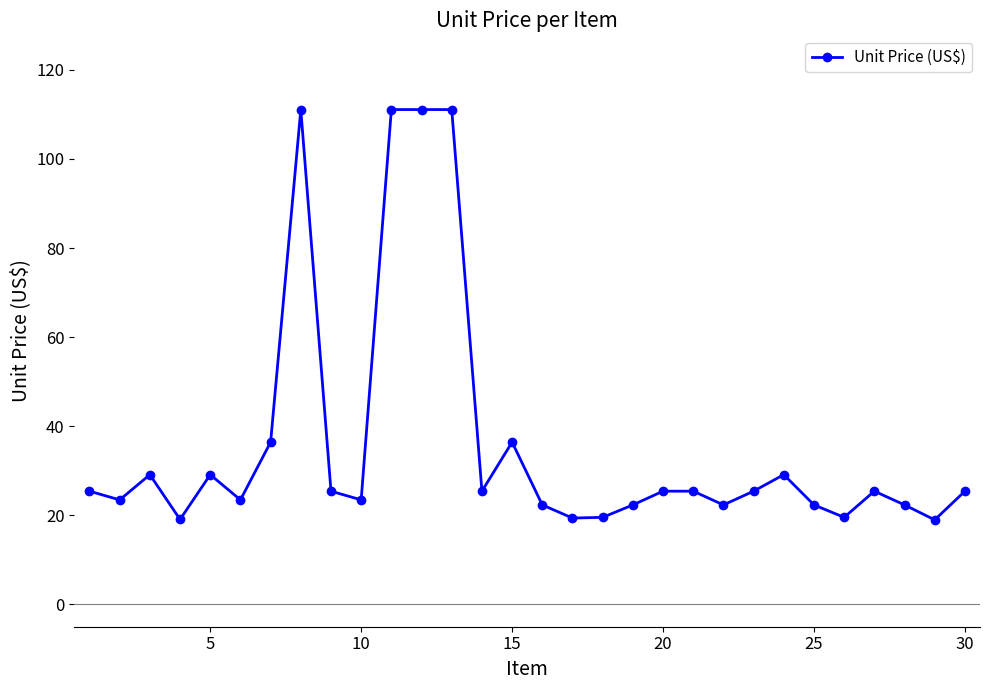

True or false: there are more than 1 points higher than both neighbors.

True